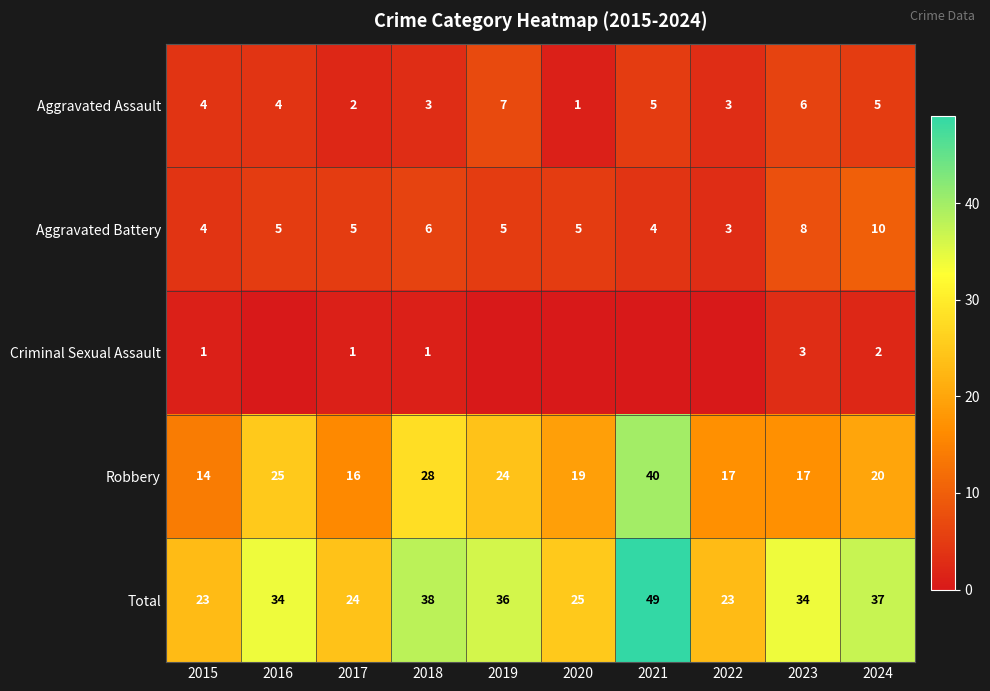

True or false: Criminal Sexual Assault has a value of 3 at 2023.

True